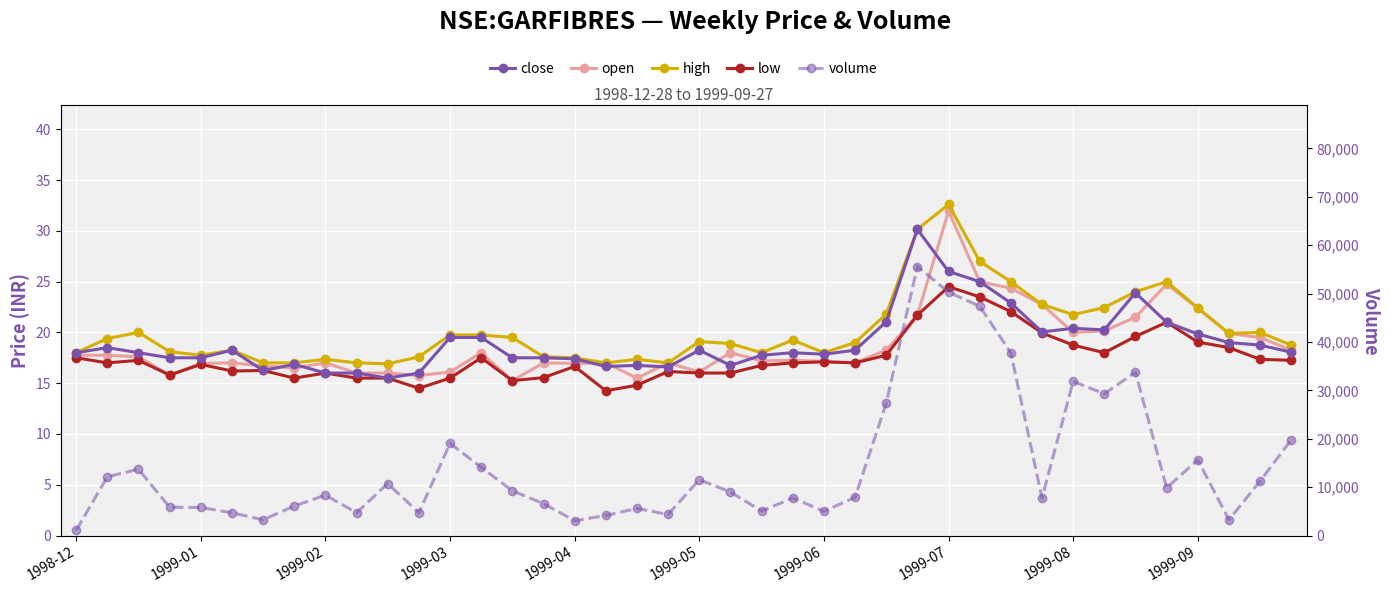

What is the label of the 3rd point from the right?

37